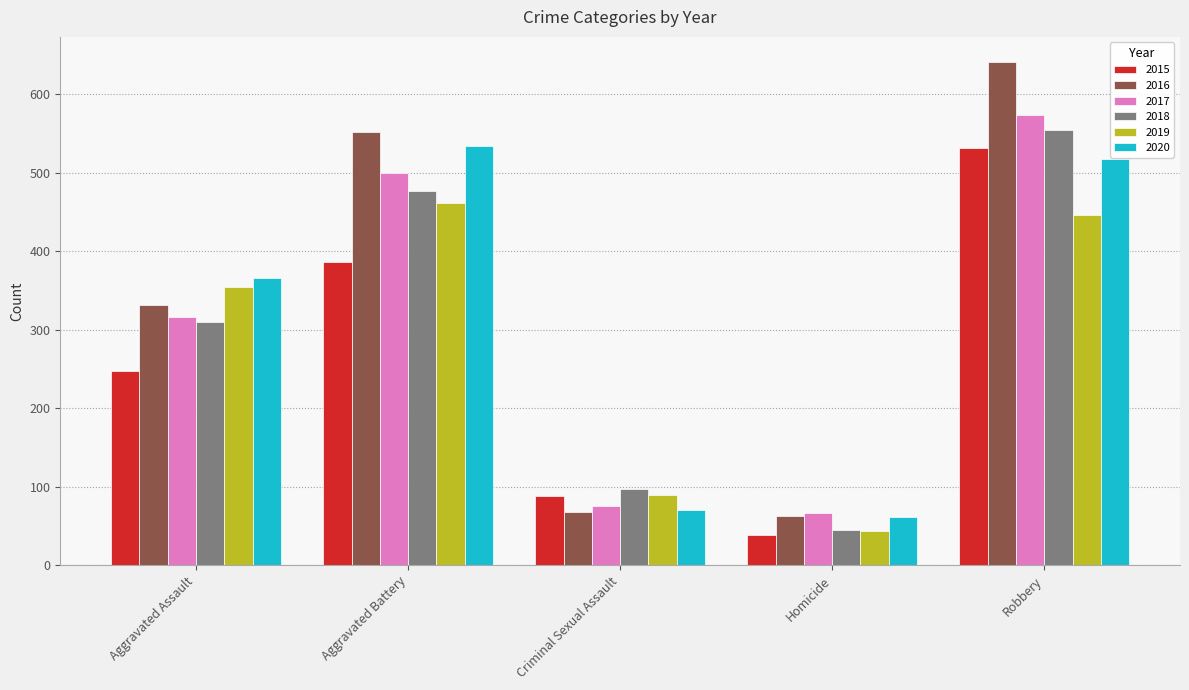

The value of 2019 at Aggravated Assault is 636. True or false?

False